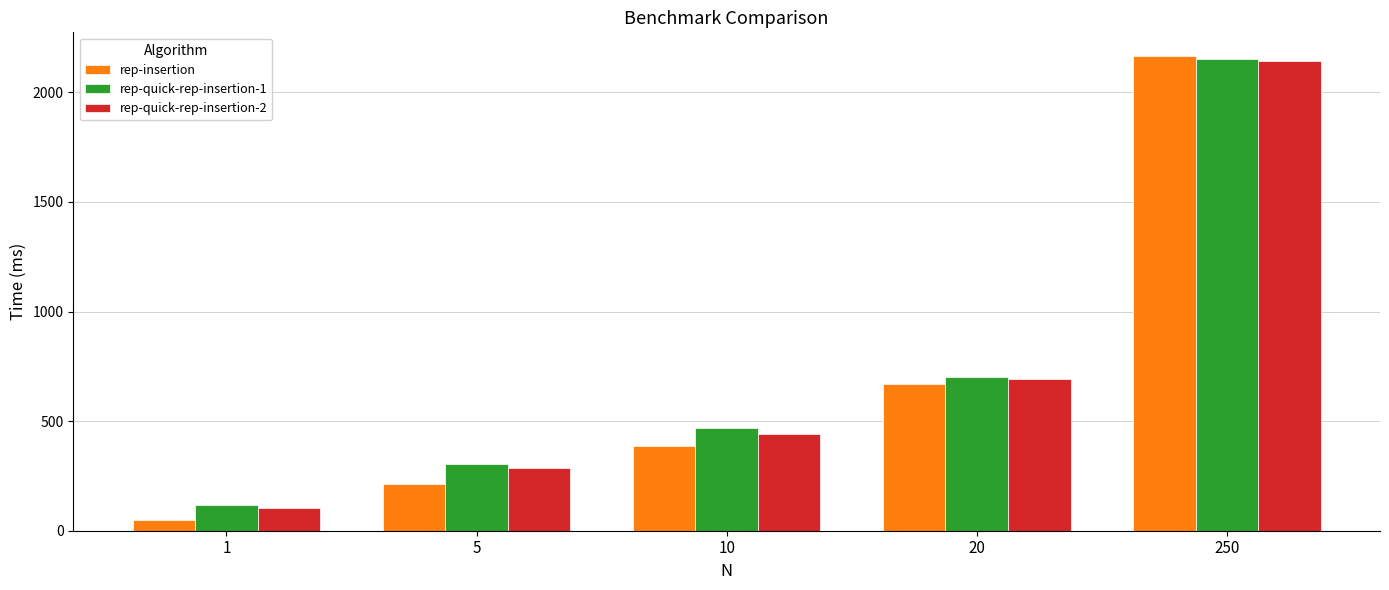

Reading right to left, extract all data points from this chart.

rep-insertion: 2165.2	667.9	384.7	212.5	49.8
rep-quick-rep-insertion-1: 2151.5	702.6	467.0	303.5	117.2
rep-quick-rep-insertion-2: 2144.2	693.1	442.0	288.0	103.7